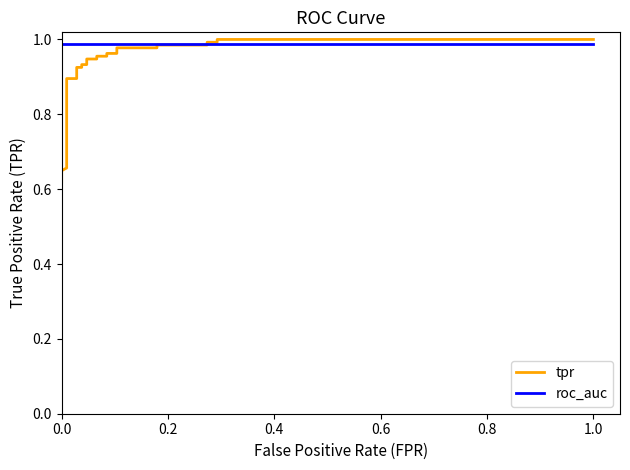

Rank the series by their maximum value, from lowest to highest.

roc_auc, tpr